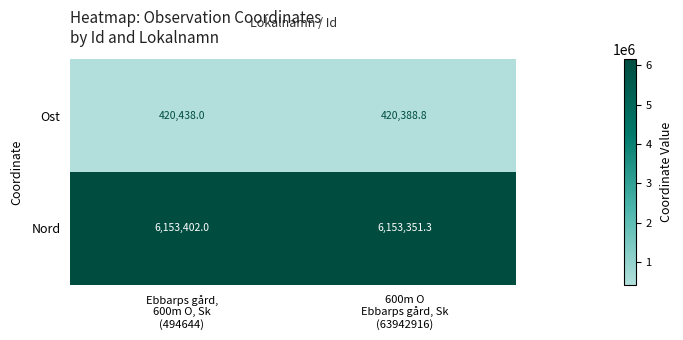

What is the average value of the Ost series?

420413.4